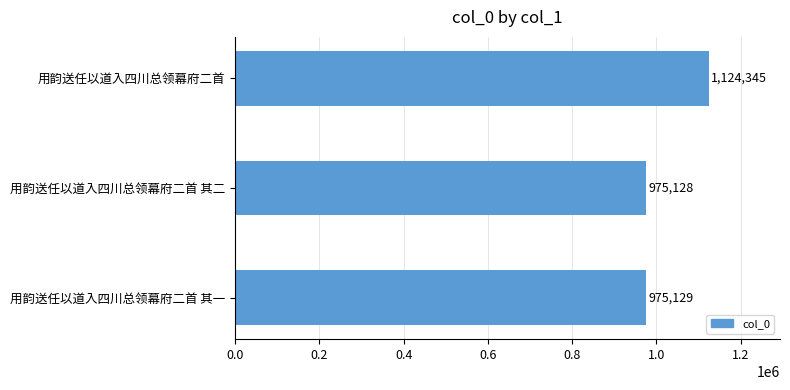

Reading top to bottom, transcribe all the data shown in this chart.

1124345	975128	975129